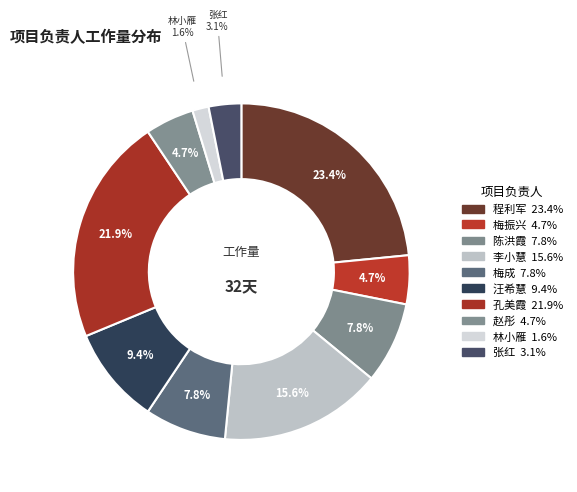

Is the sum of 孔美霞 and 张红 greater than half?

No